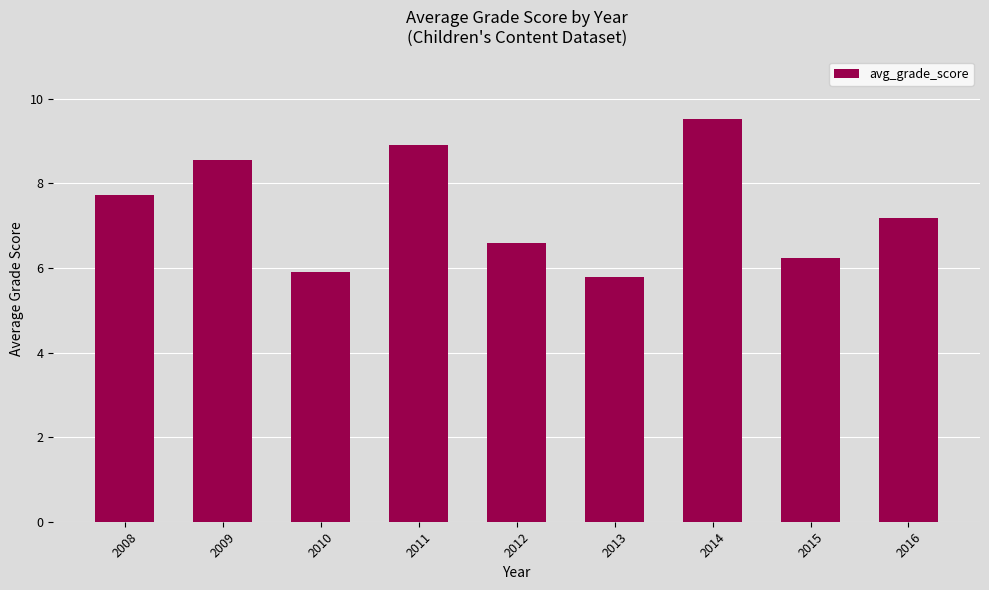

Reading left to right, extract all data points from this chart.

7.7	8.5	5.9	8.9	6.6	5.8	9.5	6.2	7.2